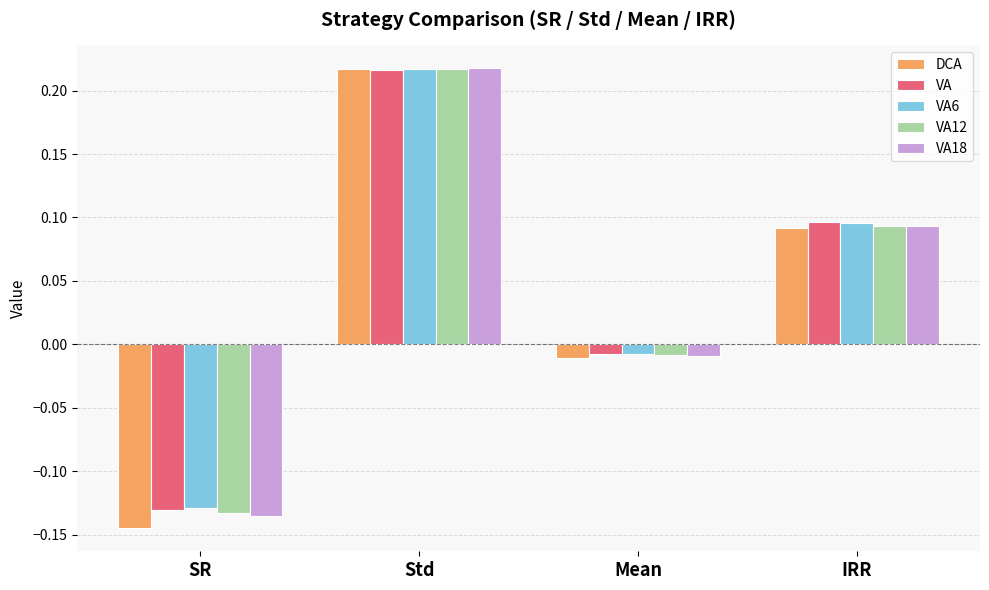

What position from the left is IRR?

4